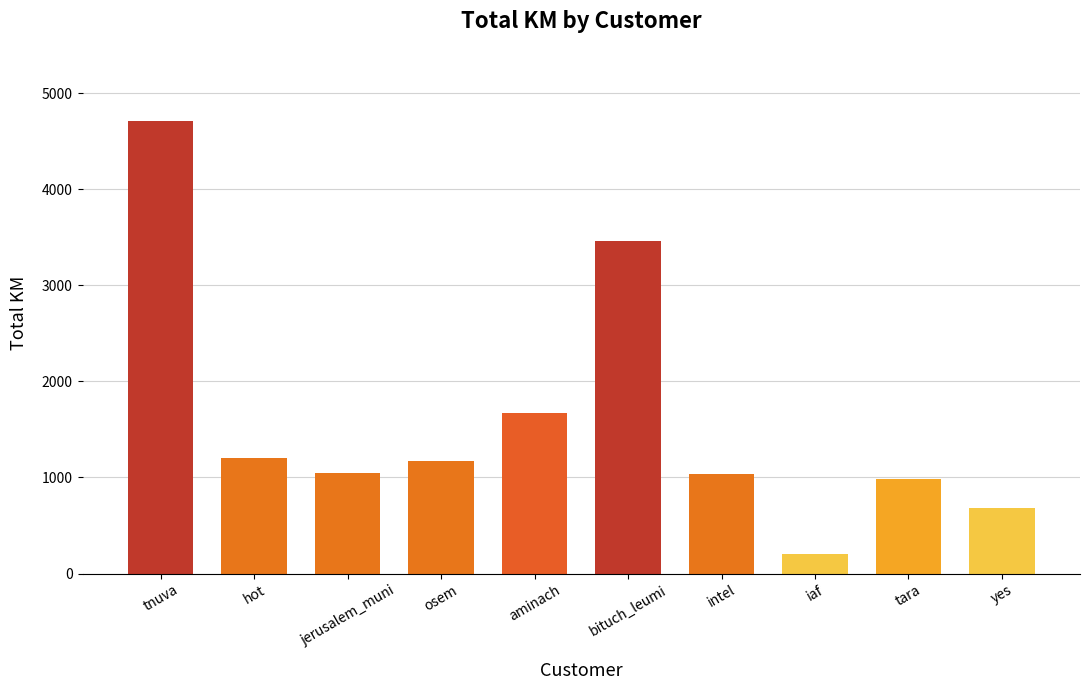

How many data points are above 1170?

5